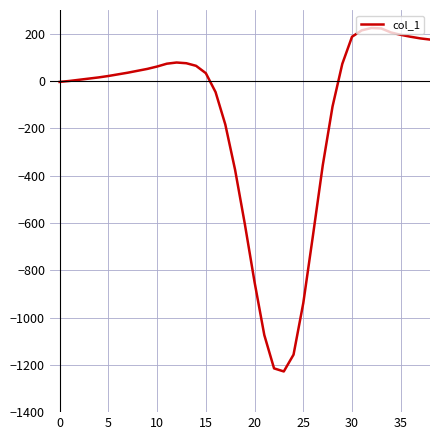

What is the smallest value displayed?

-1228